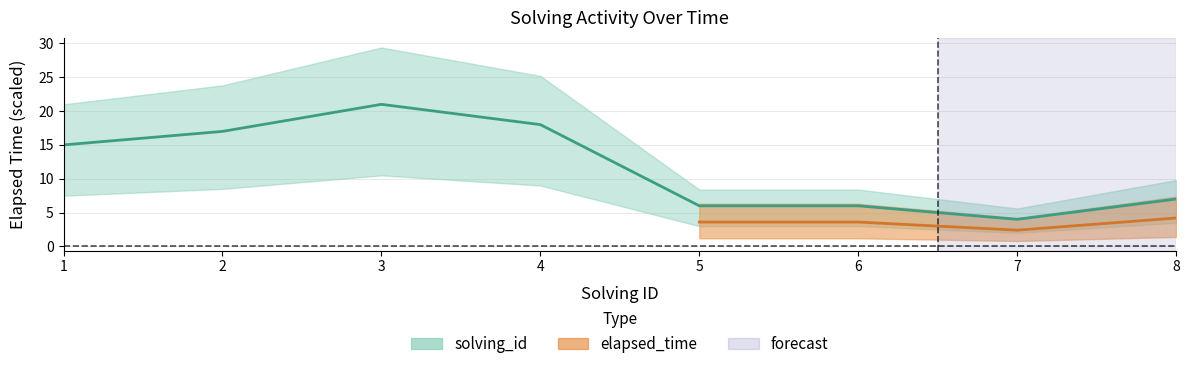

Is it true that the value at 2 is 17?

True